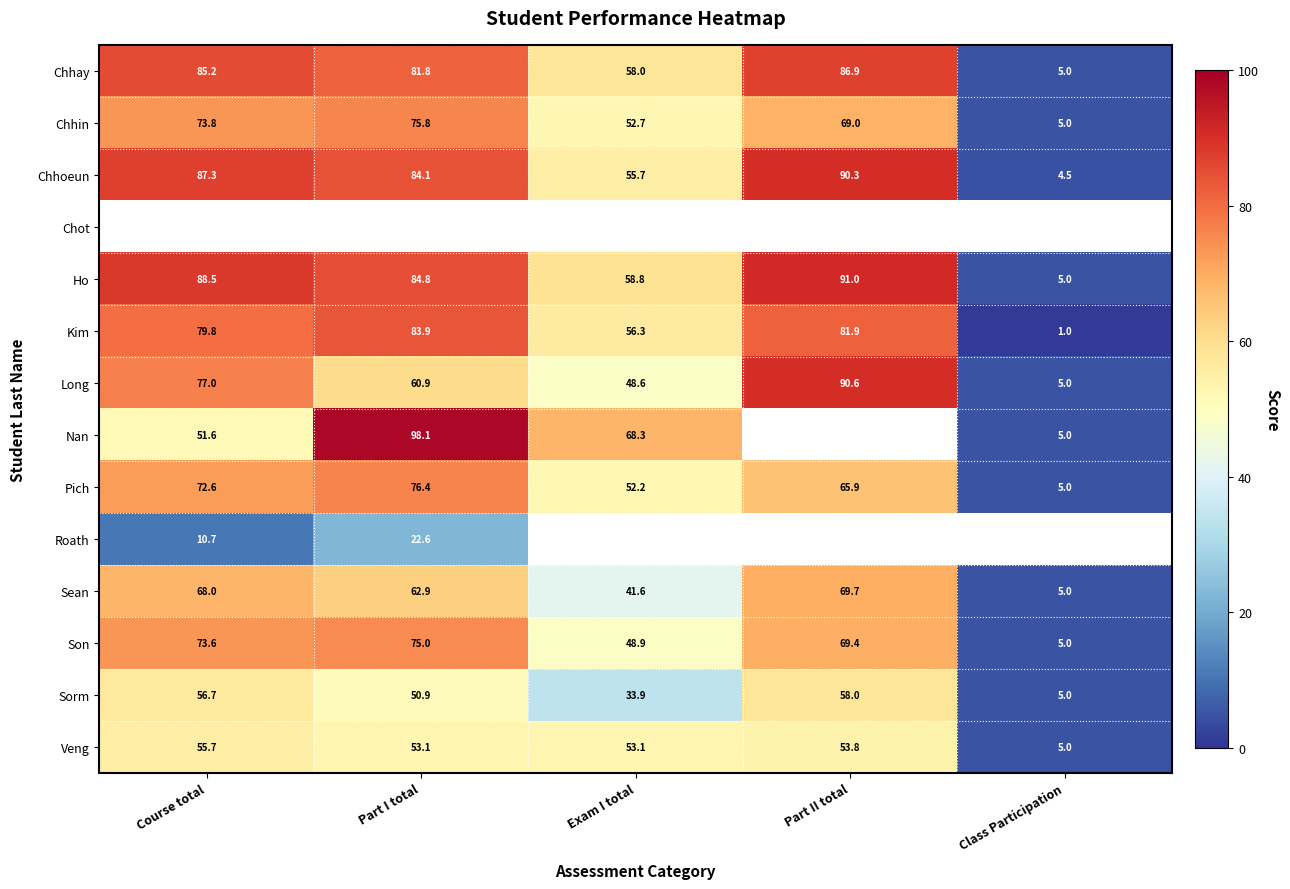

What value does the Pich series have at Part II total?

65.9